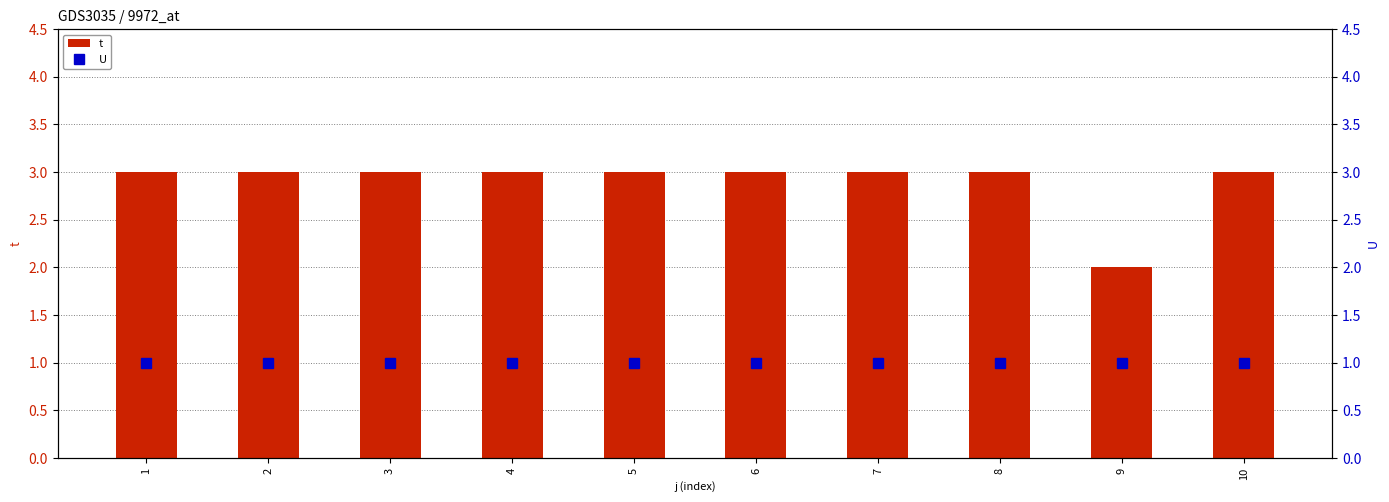

Reading left to right, transcribe all the data shown in this chart.

t: 1=3	2=3	3=3	4=3	5=3	6=3	7=3	8=3	9=2	10=3
U: 1=1	2=1	3=1	4=1	5=1	6=1	7=1	8=1	9=1	10=1